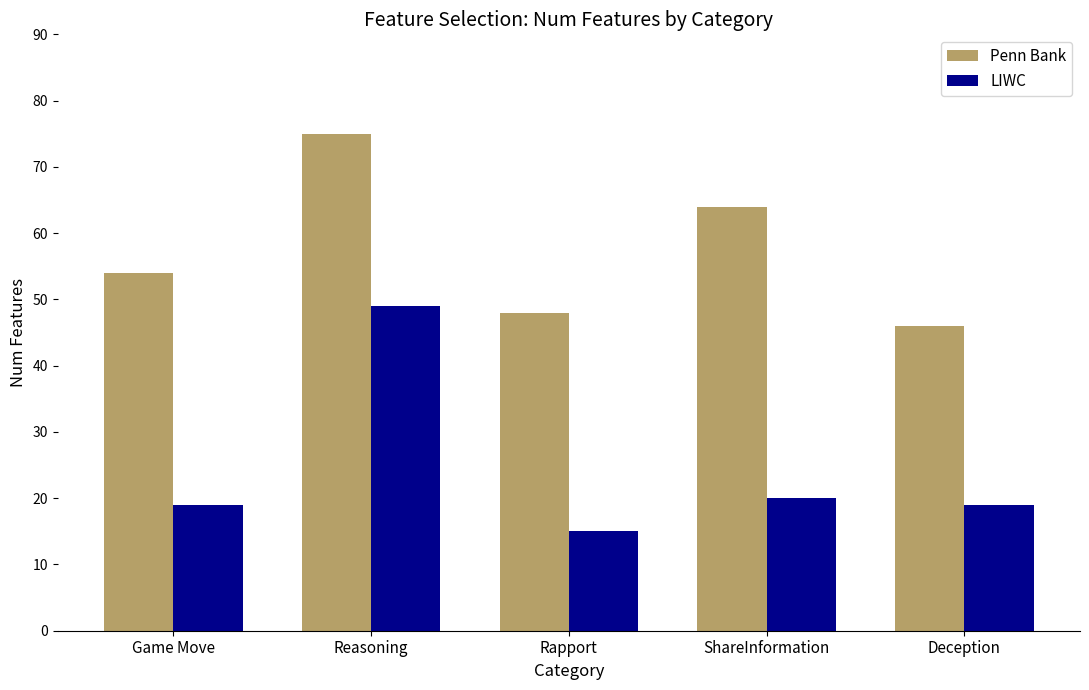

Are the bars horizontal?

No